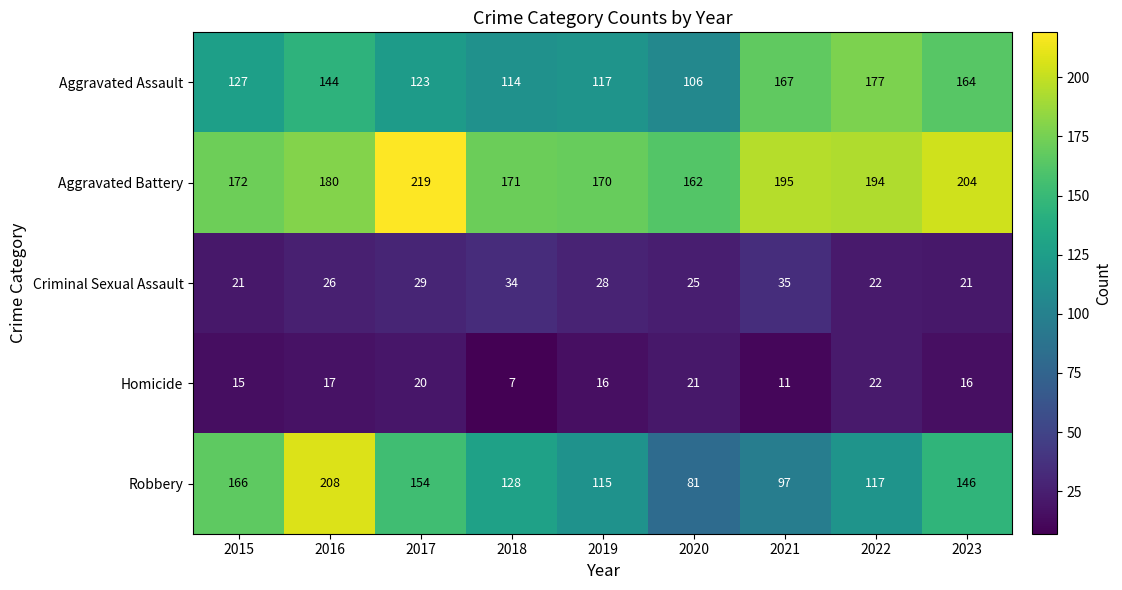

Rank the series by their maximum value, from lowest to highest.

Homicide, Criminal Sexual Assault, Aggravated Assault, Robbery, Aggravated Battery